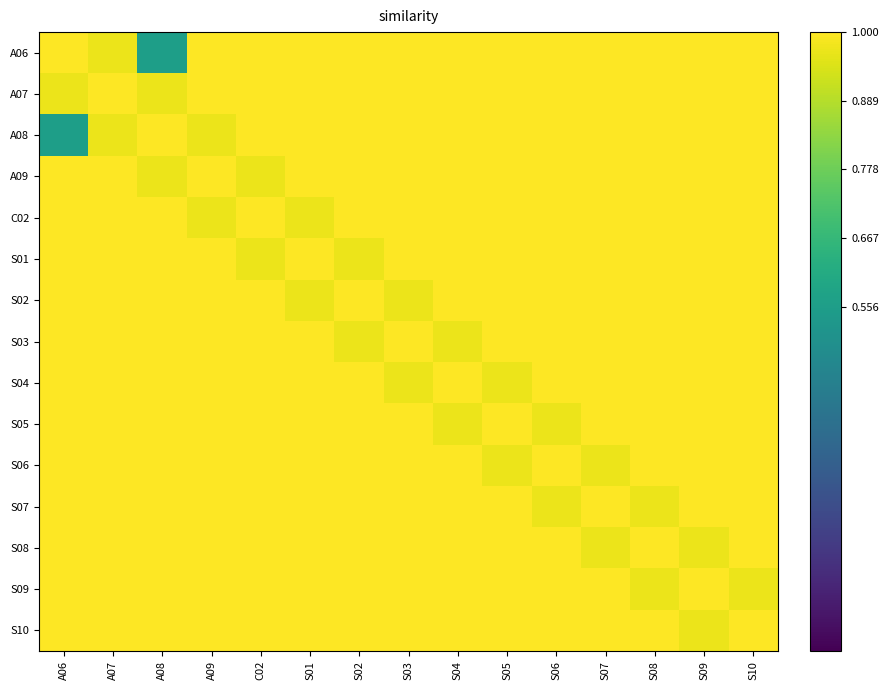

Which series has the largest range (max minus min)?

A06